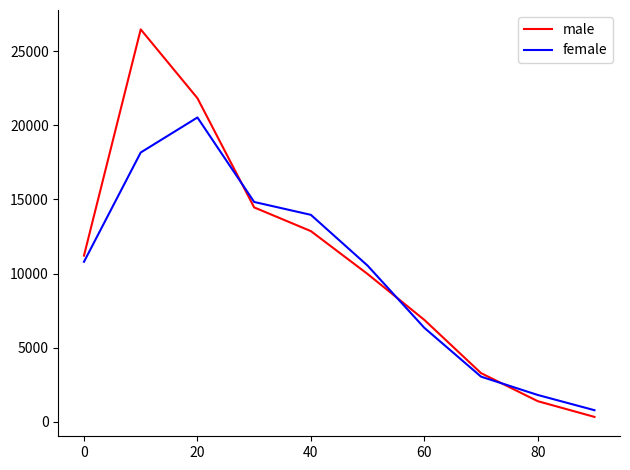

What is the greatest value displayed?

26478